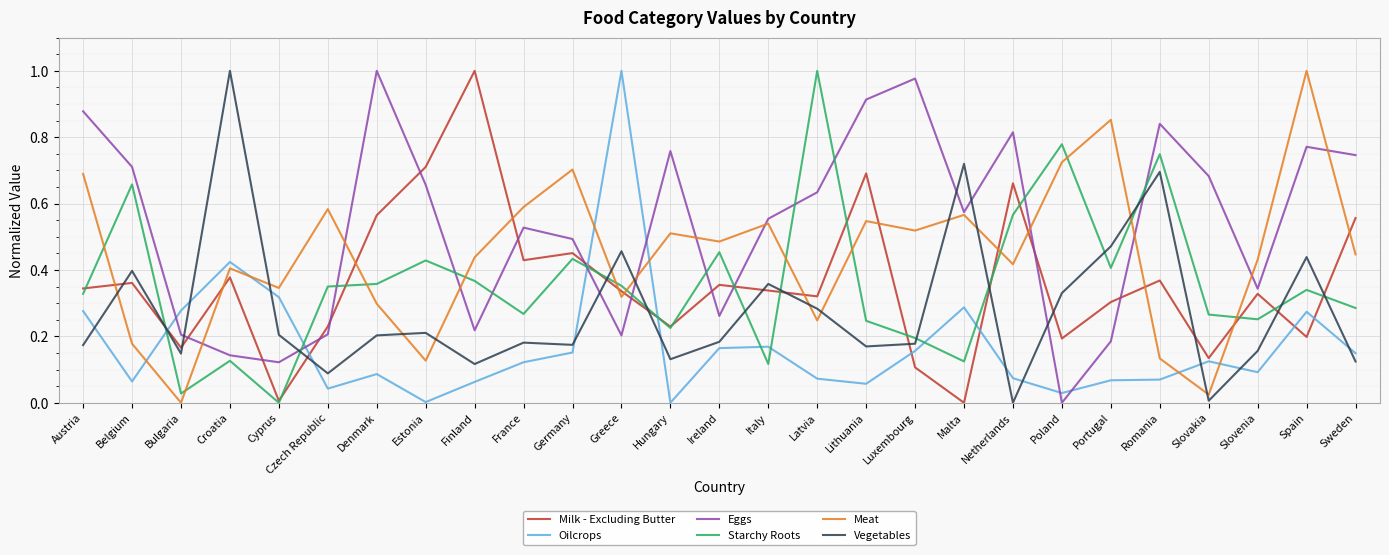

The value of Oilcrops at Germany is 0.3. True or false?

False